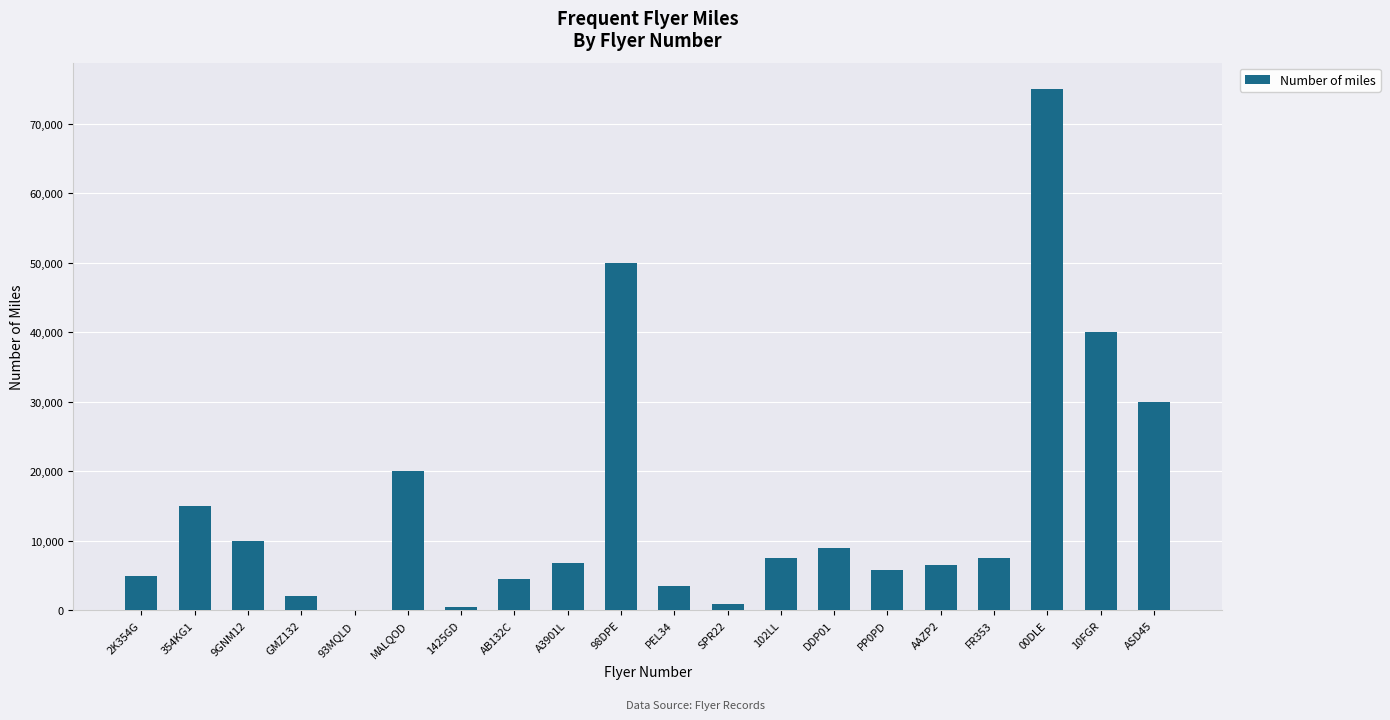

True or false: the data shows 7500 at 102LL.

True